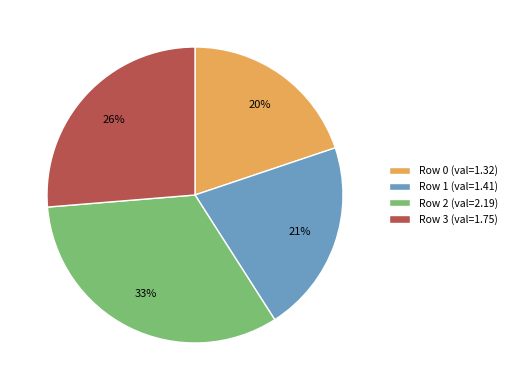

Between Row 0 (val=1.32) and Row 1 (val=1.41), which is larger?

Row 1 (val=1.41)